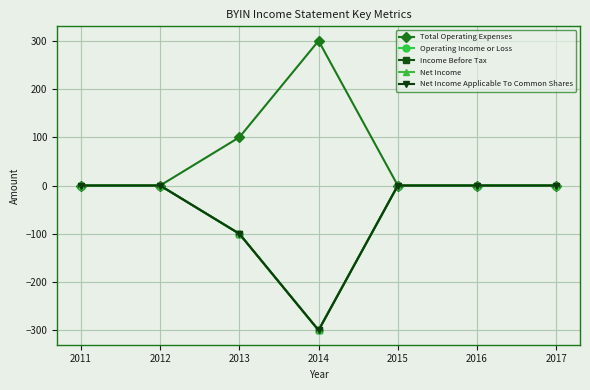

How many interior local valleys does the Net Income Applicable To Common Shares series have?

1